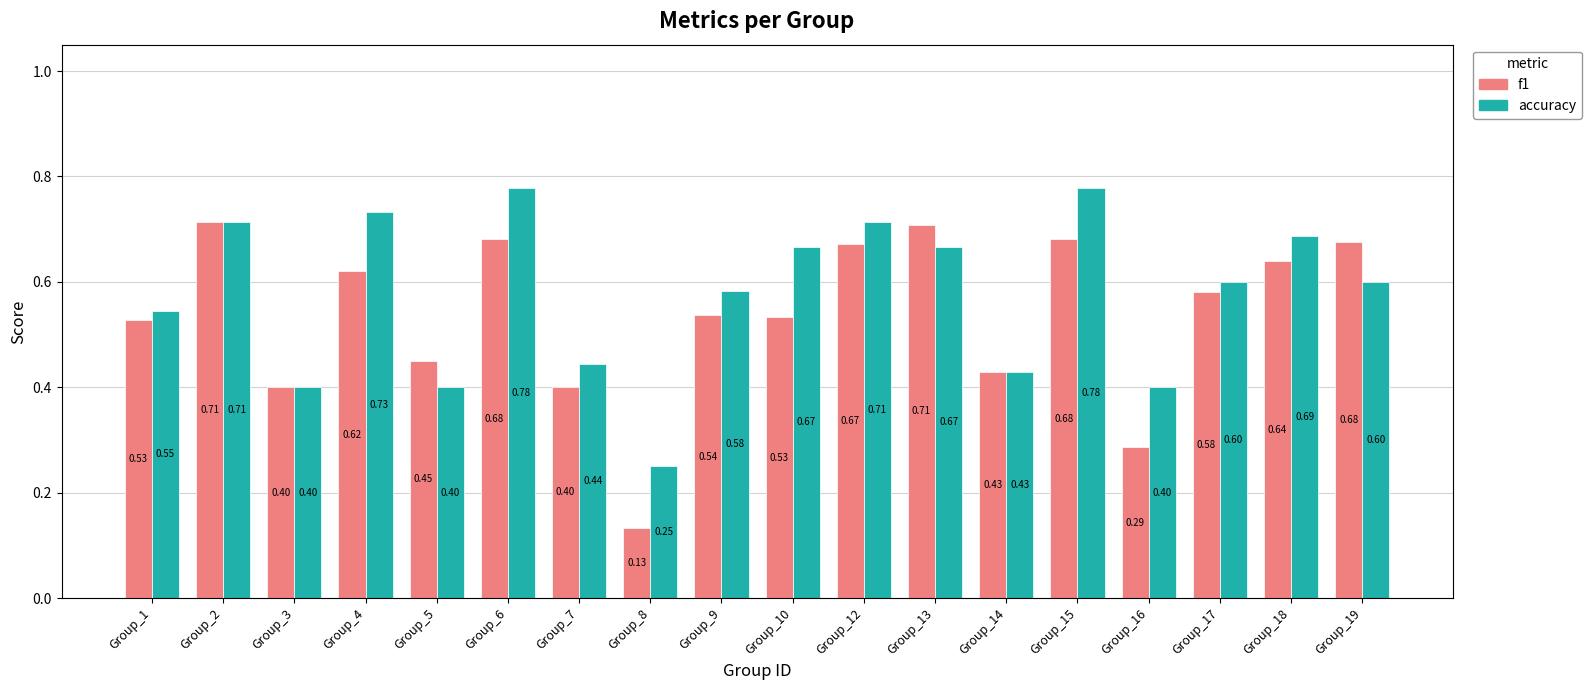

At which category does the chart reach its minimum across all series?

Group_8